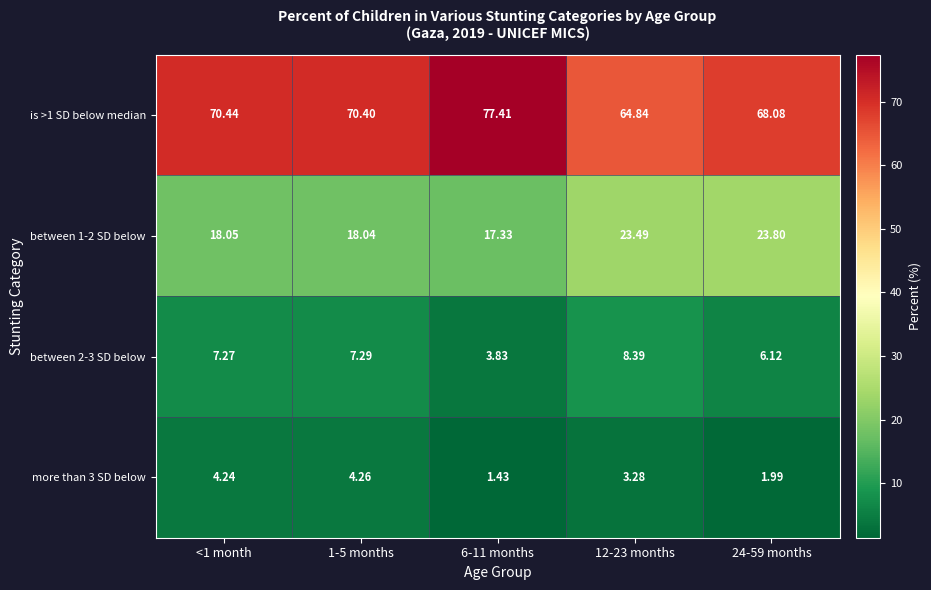

Is the value of between 2-3 SD below at <1 month greater than the value of more than 3 SD below at 1-5 months?

Yes